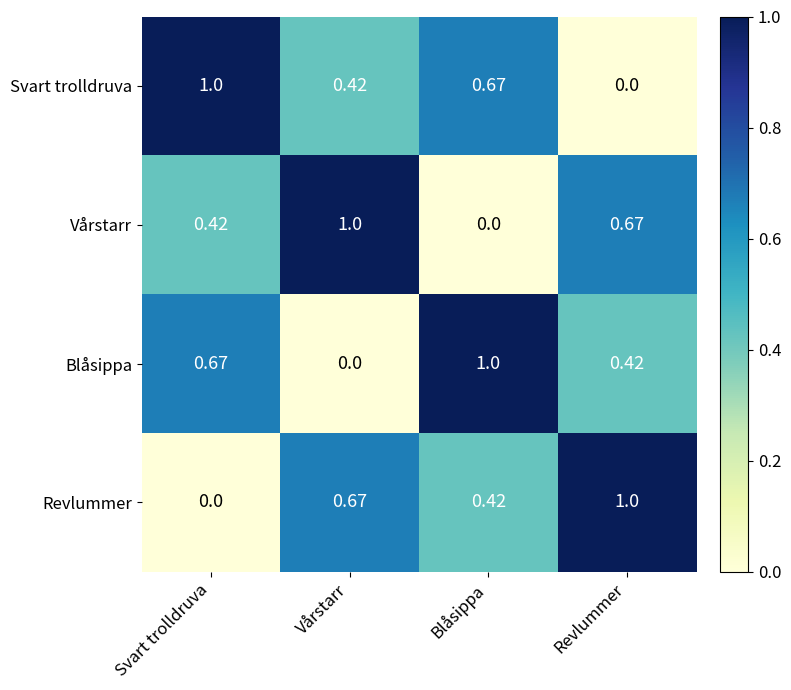

At which label is Vårstarr closest to 0?

Blåsippa